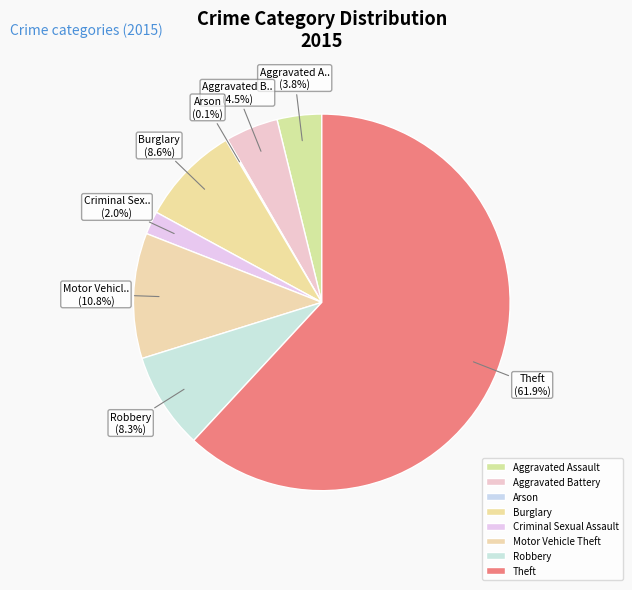

To the nearest percent, what percentage of the pie is Motor Vehicle Theft?

11%